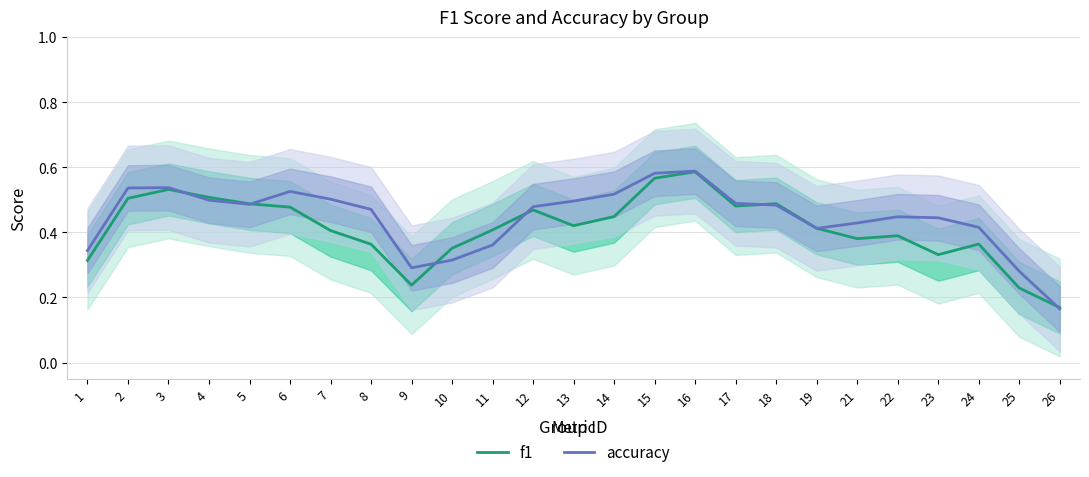

How many categories are shown in the chart?

25